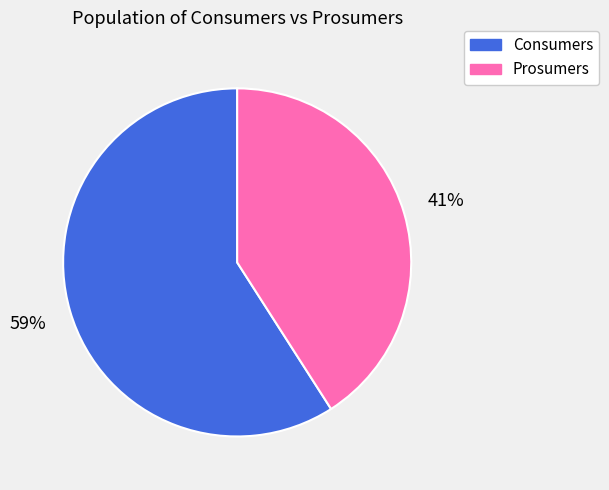

Is it true that Consumers is 59% of the pie?

True